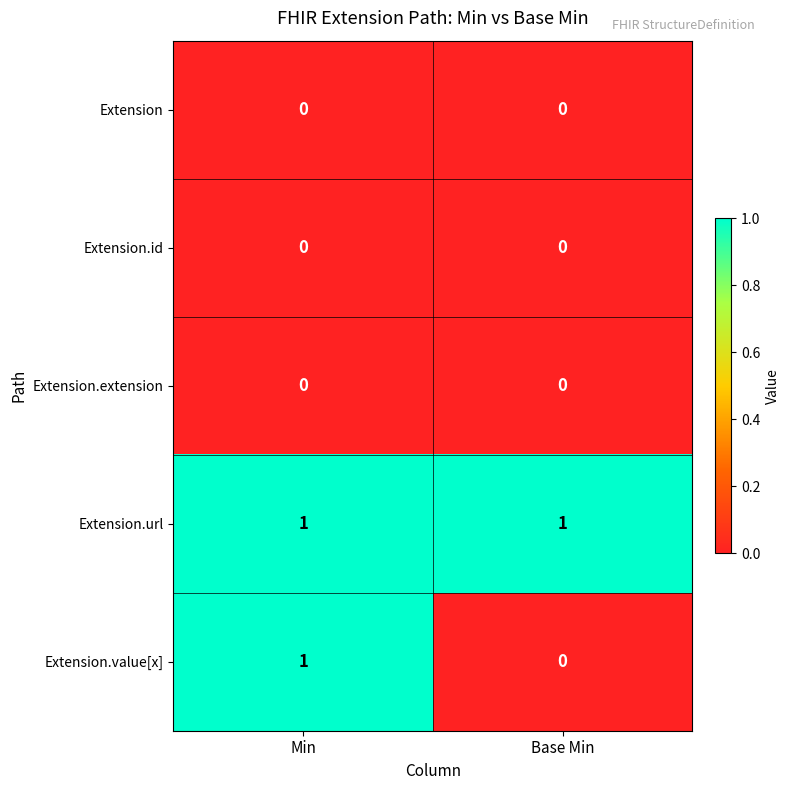

Reading left to right, list all the values displayed in this chart.

Extension: Min=0	Base Min=0
Extension.id: Min=0	Base Min=0
Extension.extension: Min=0	Base Min=0
Extension.url: Min=1	Base Min=1
Extension.value[x]: Min=1	Base Min=0